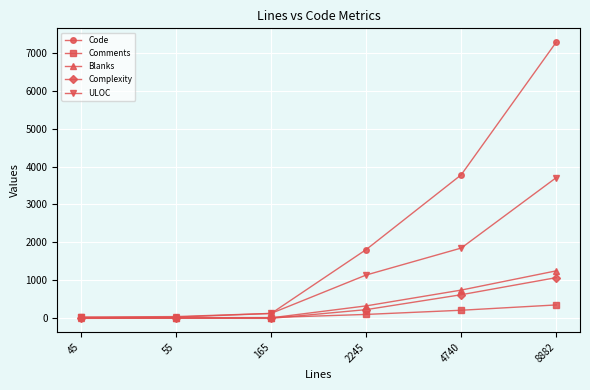

What are all the series names shown in the legend?

Code, Comments, Blanks, Complexity, ULOC